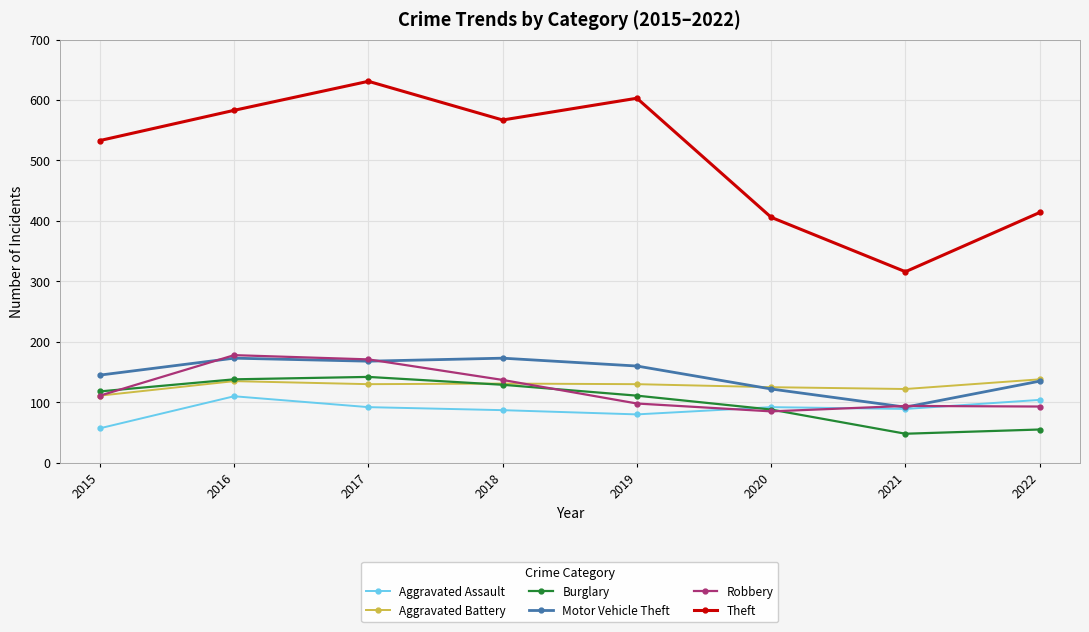

What is the difference between the highest and lowest values at 2022?

359